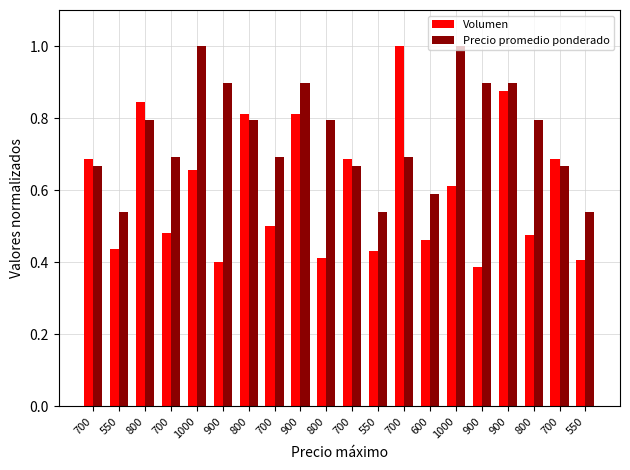

Which series changed the most between 550 and 600?

Precio promedio ponderado